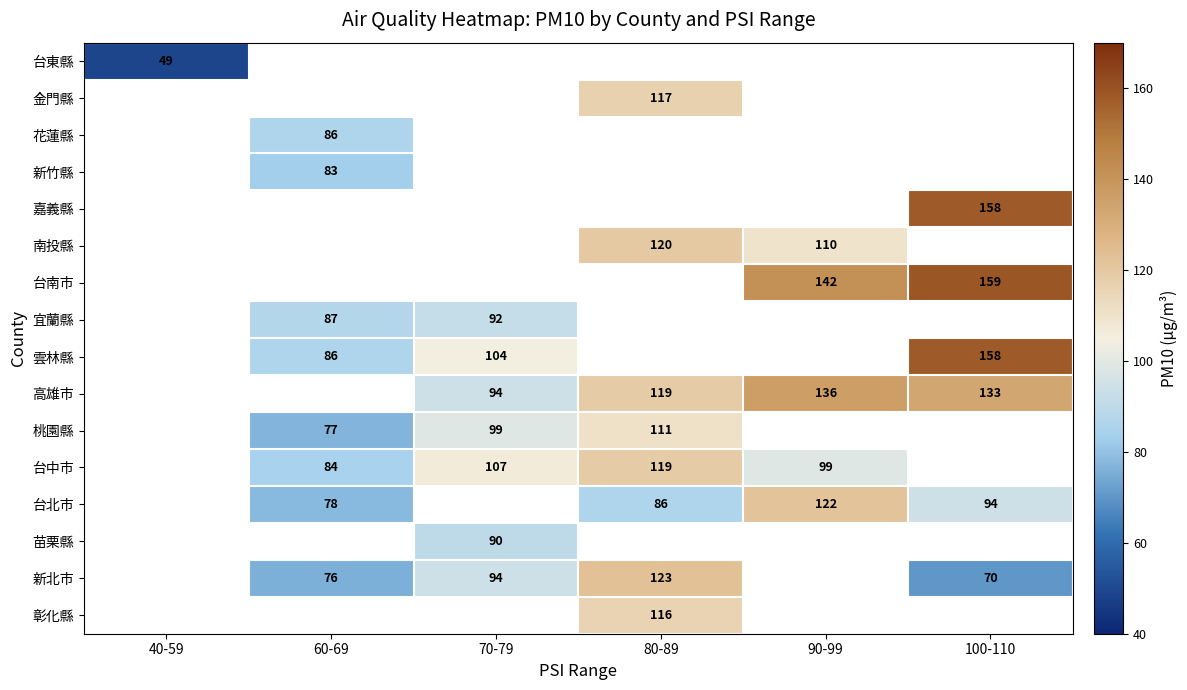

Is it true that 新北市 equals 132 at 70-79?

False